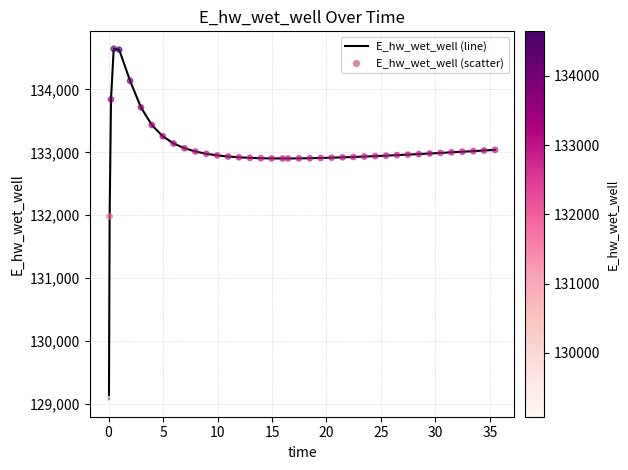

What is the minimum value shown in the chart?

129076.7